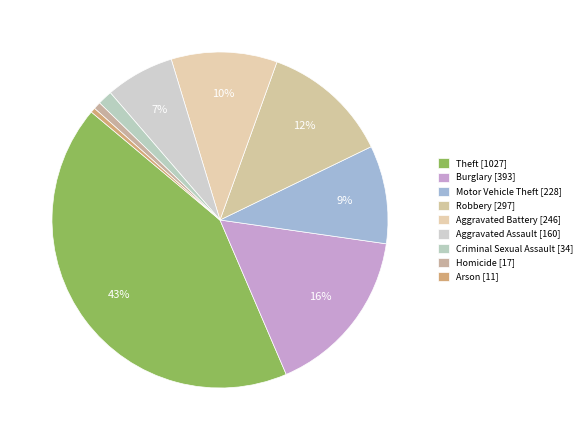

How many slices are in this pie chart?

9